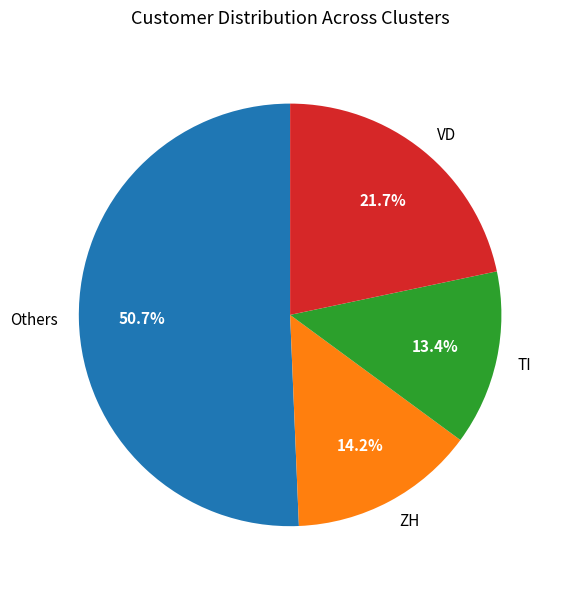

How many slices are in this pie chart?

4